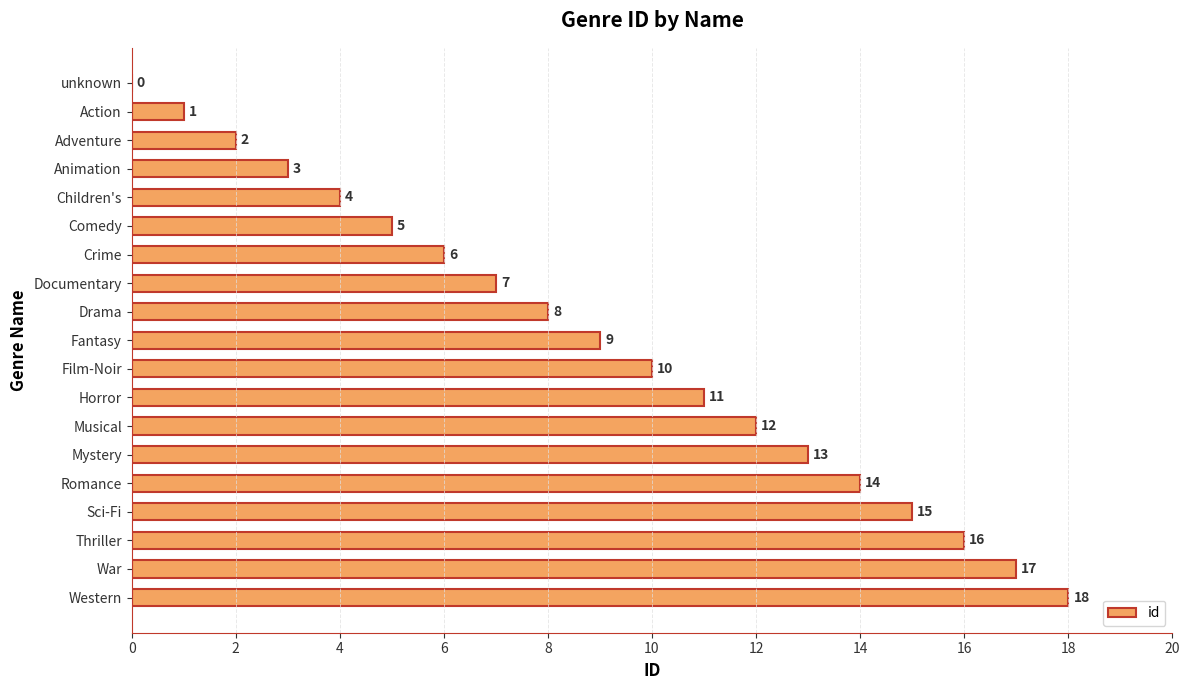

What is the change in value from Horror to War?

+6